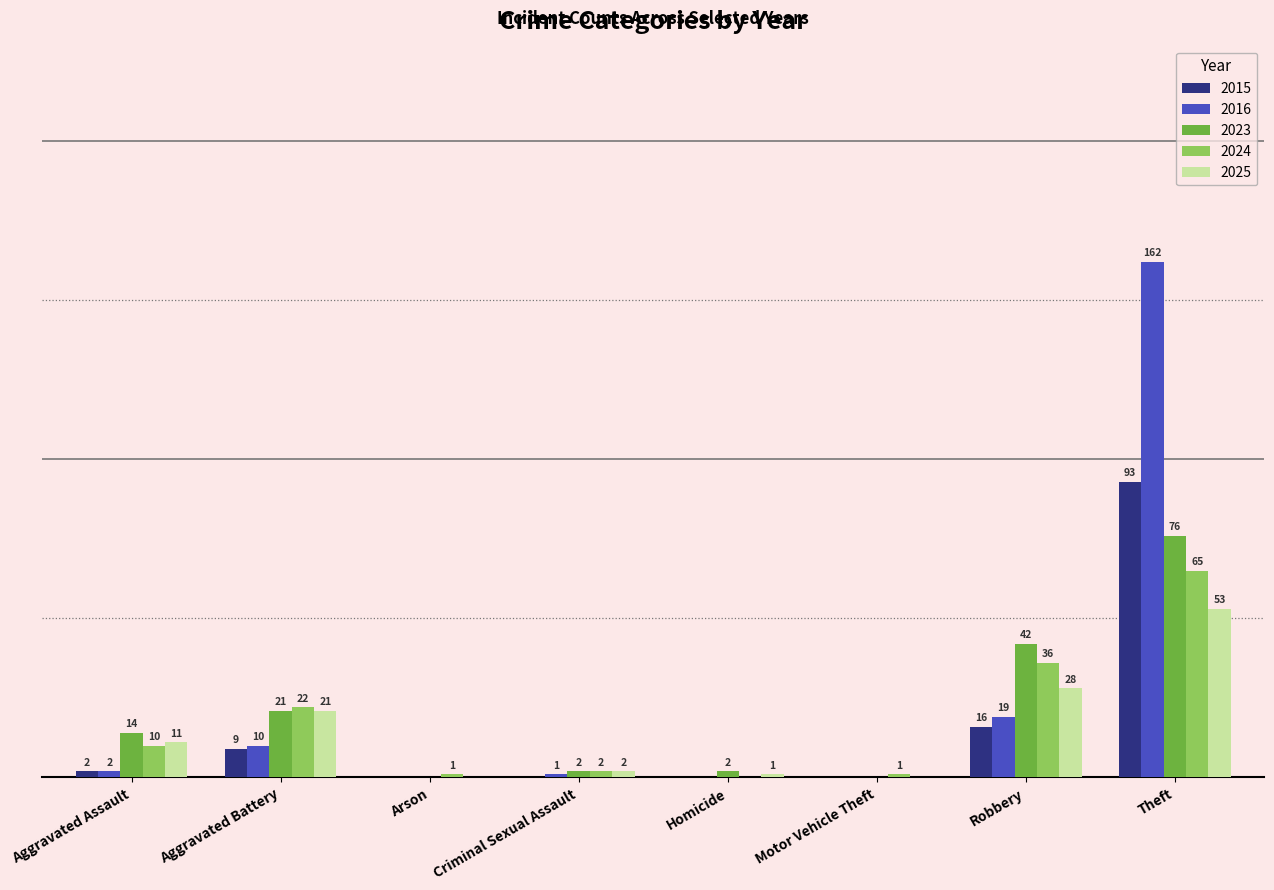

Where is 2024 nearest to the value 32?

Robbery